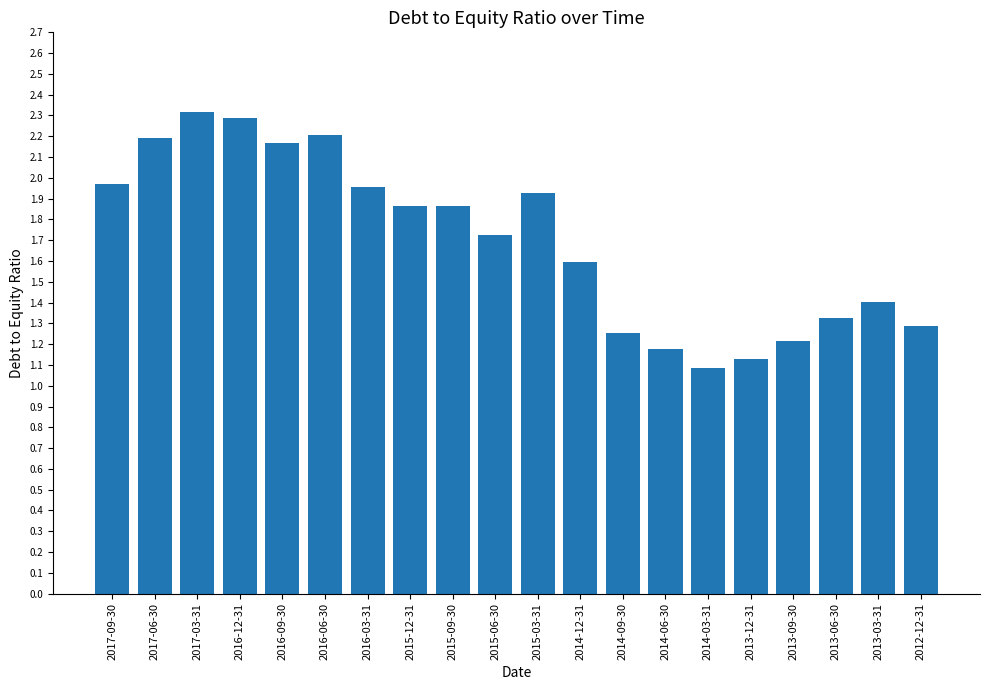

What is the greatest value displayed?

2.3